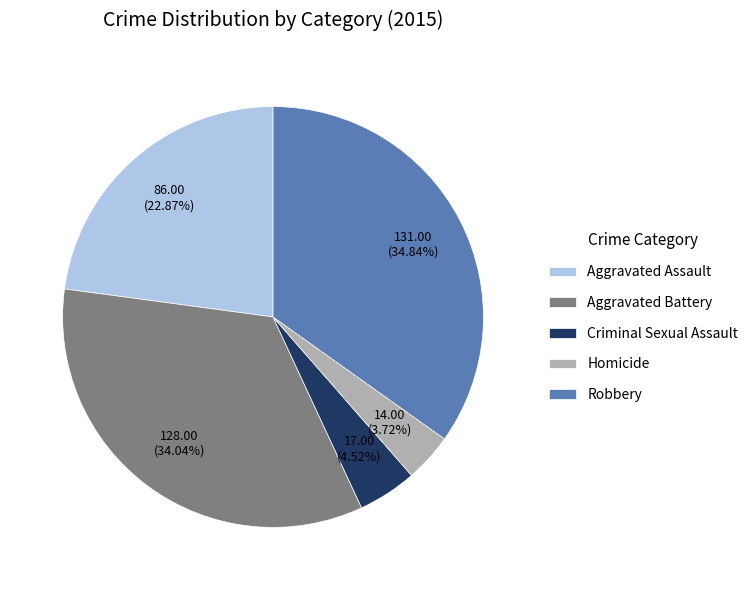

To the nearest percent, what is the combined percentage of Robbery and Aggravated Battery?

69%